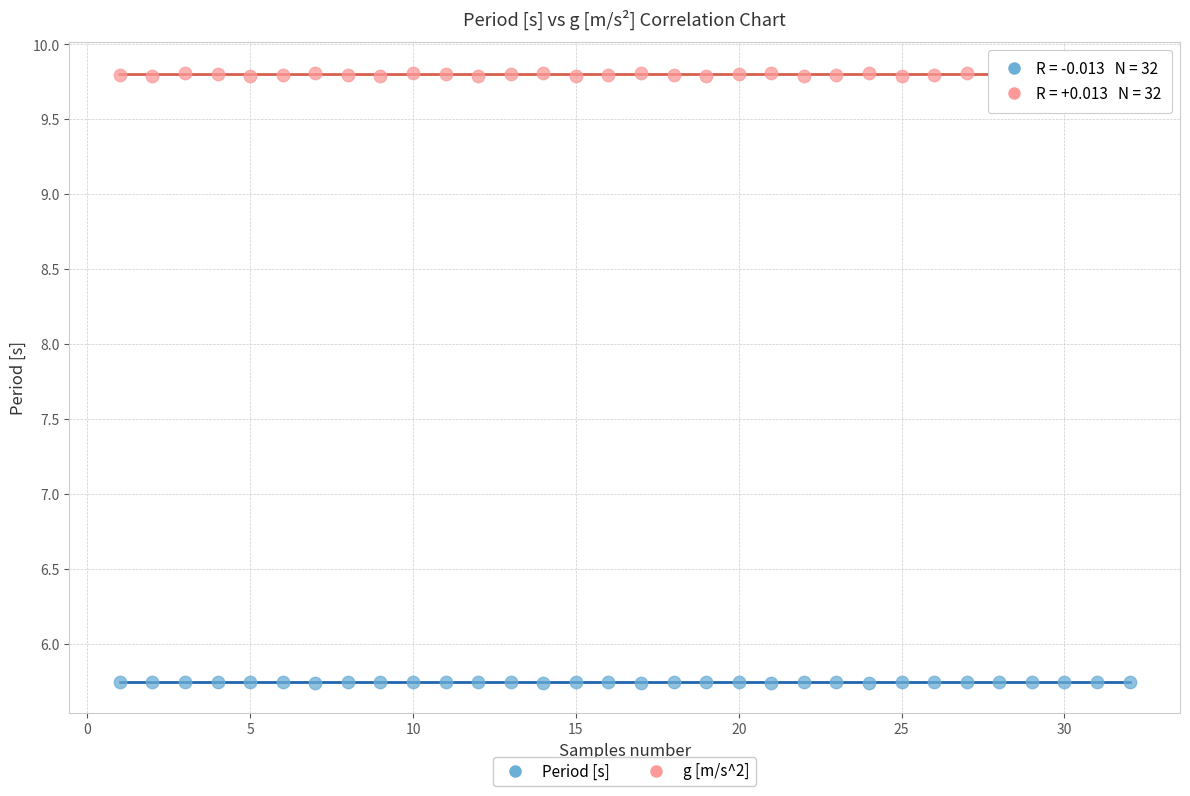

Which series has the widest spread of Y values?

g [m/s^2]